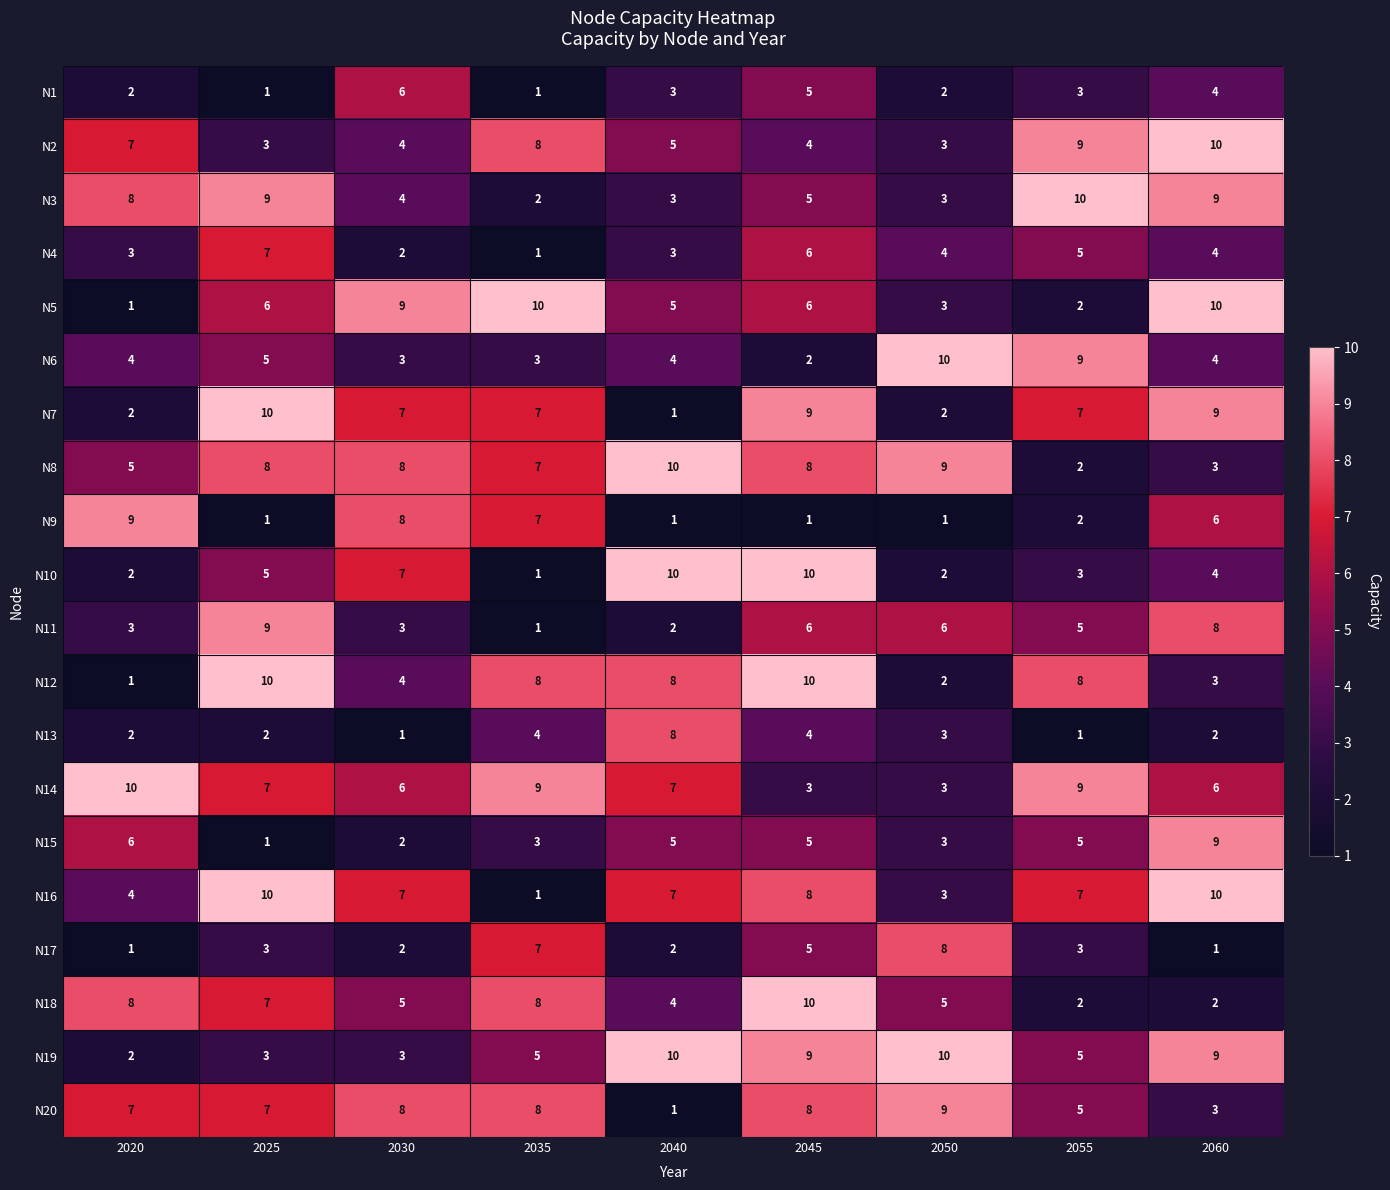

Which category has the lowest value in the N12 series?

2020